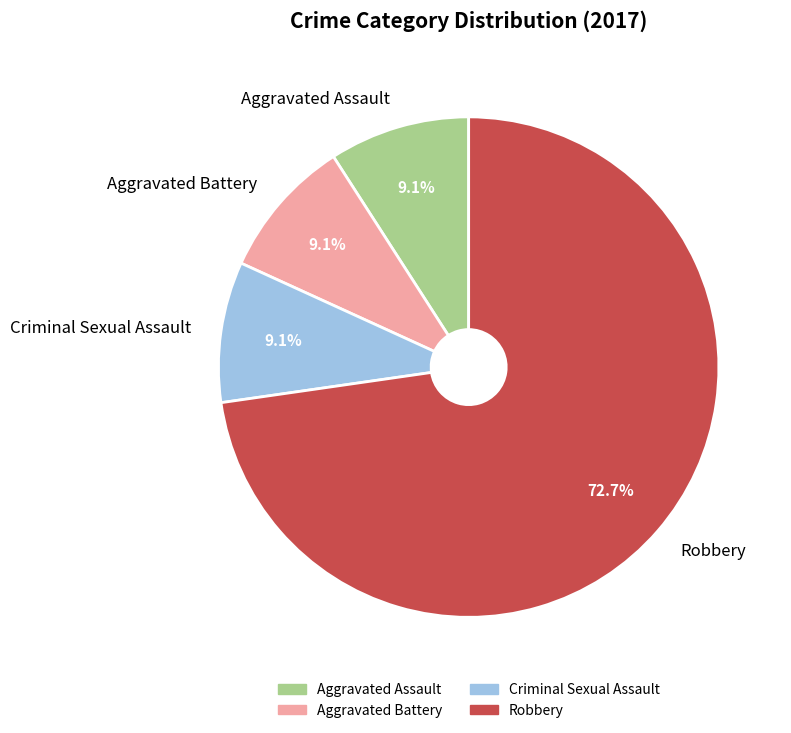

Is it true that Robbery is 67% of the pie?

False